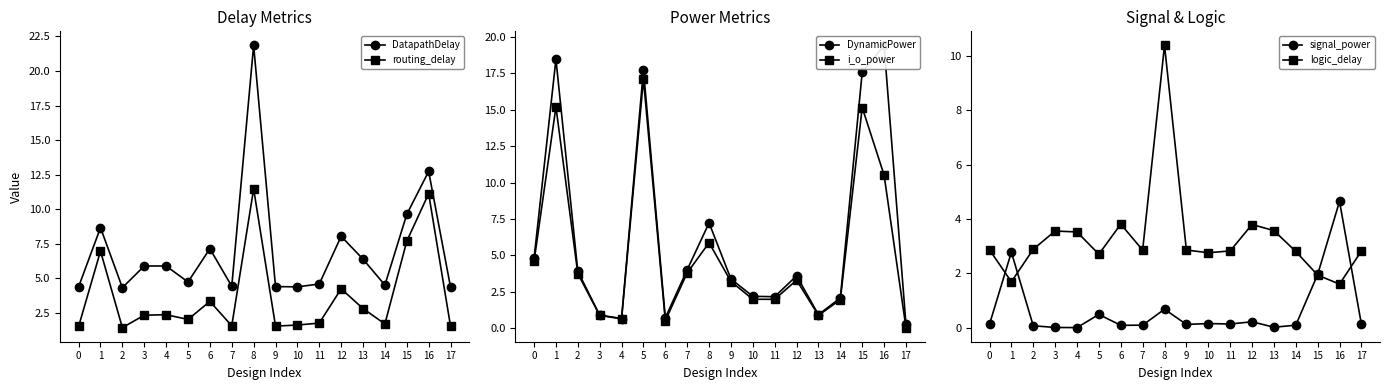

What is the difference between the highest and lowest values at 17?

4.3